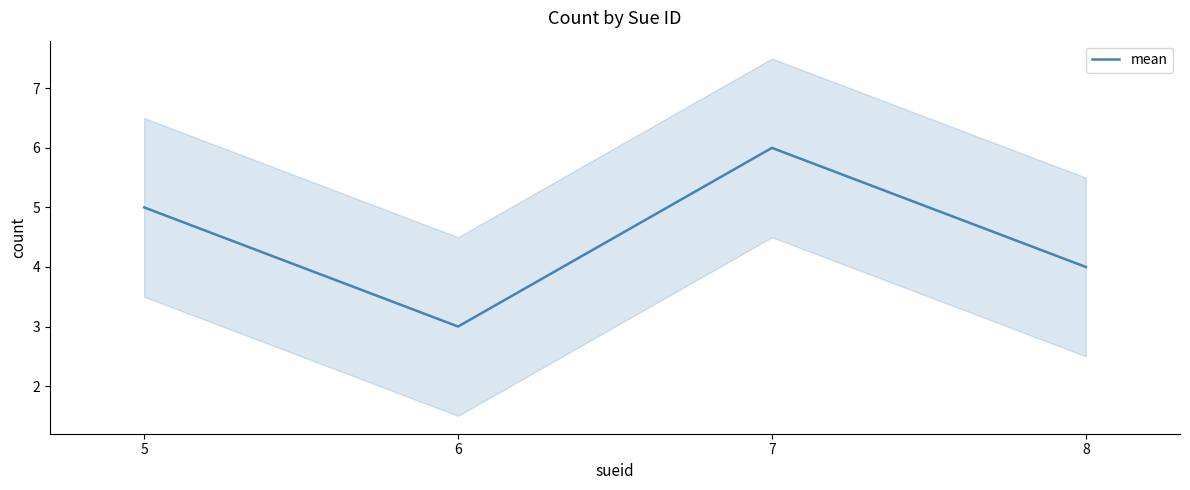

Count the number of categories in the chart.

4